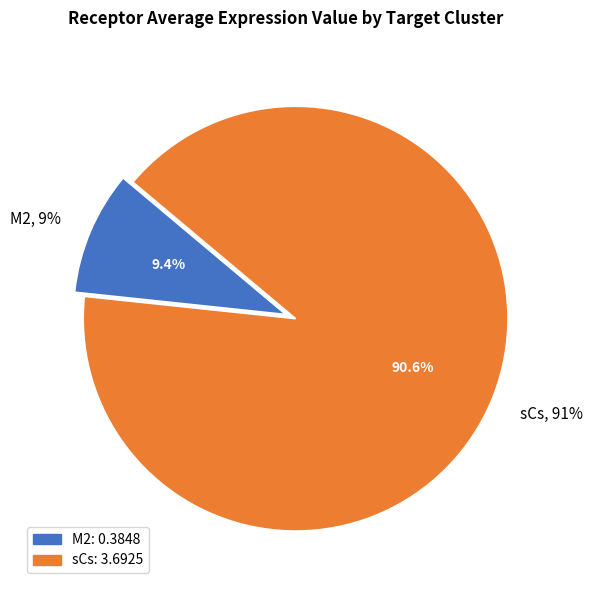

To the nearest percent, what percentage of the pie is M2?

9%